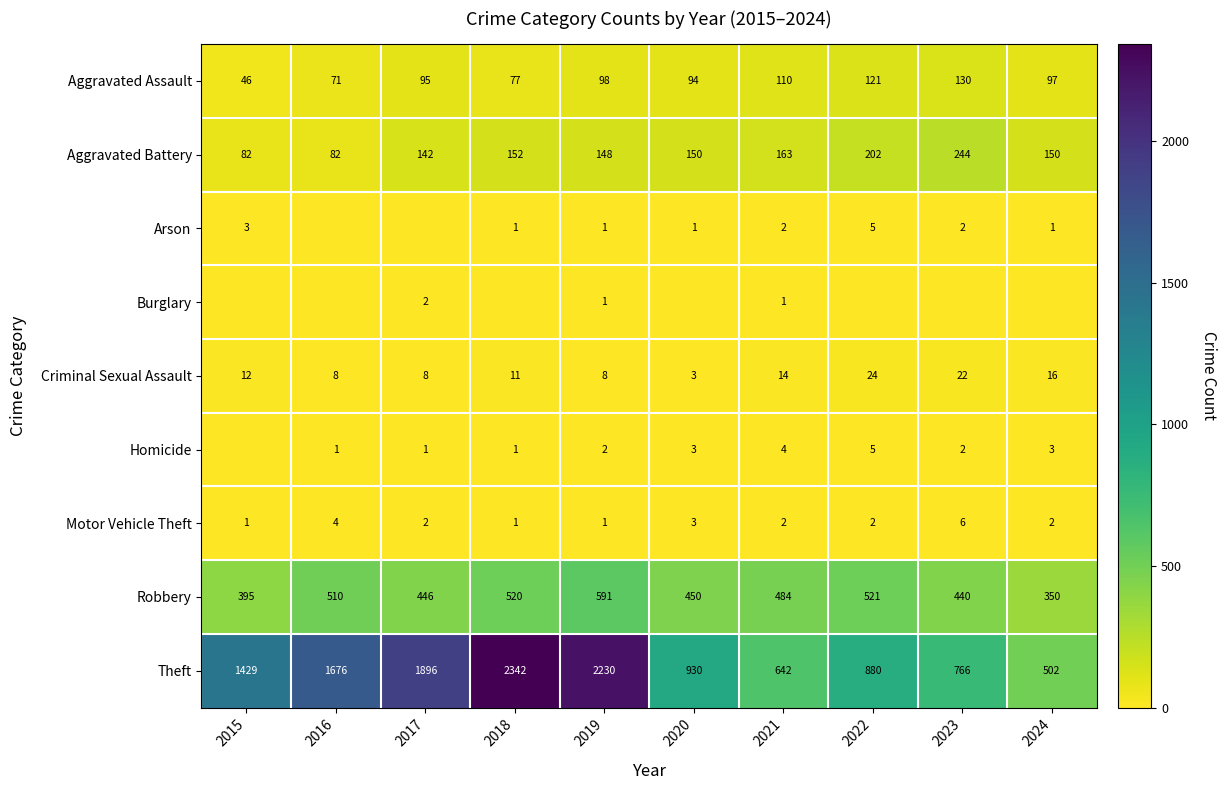

What is the lowest value of the Aggravated Assault series?

46